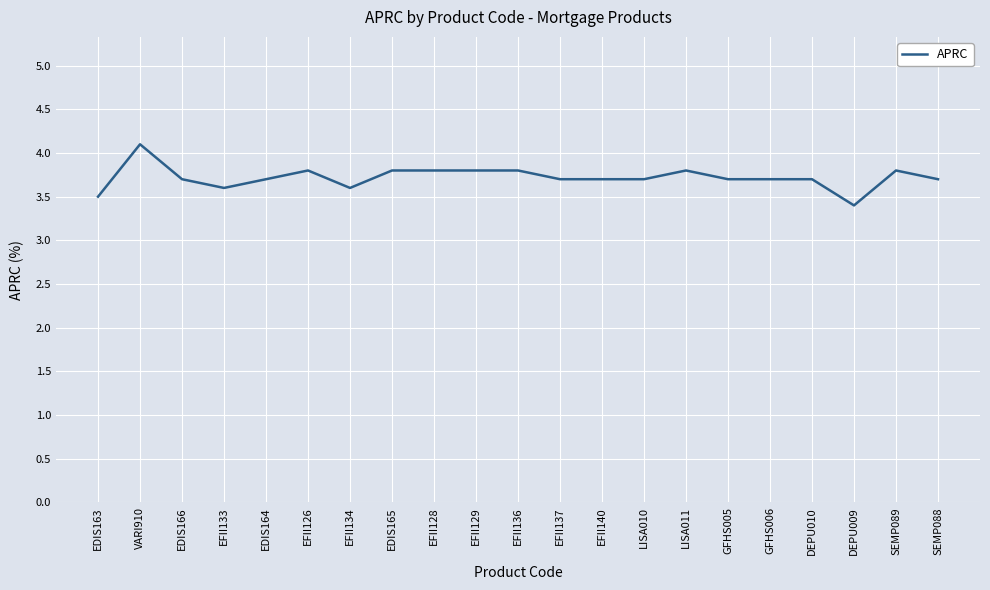

Which category has the lowest value across all series?

DEPU009